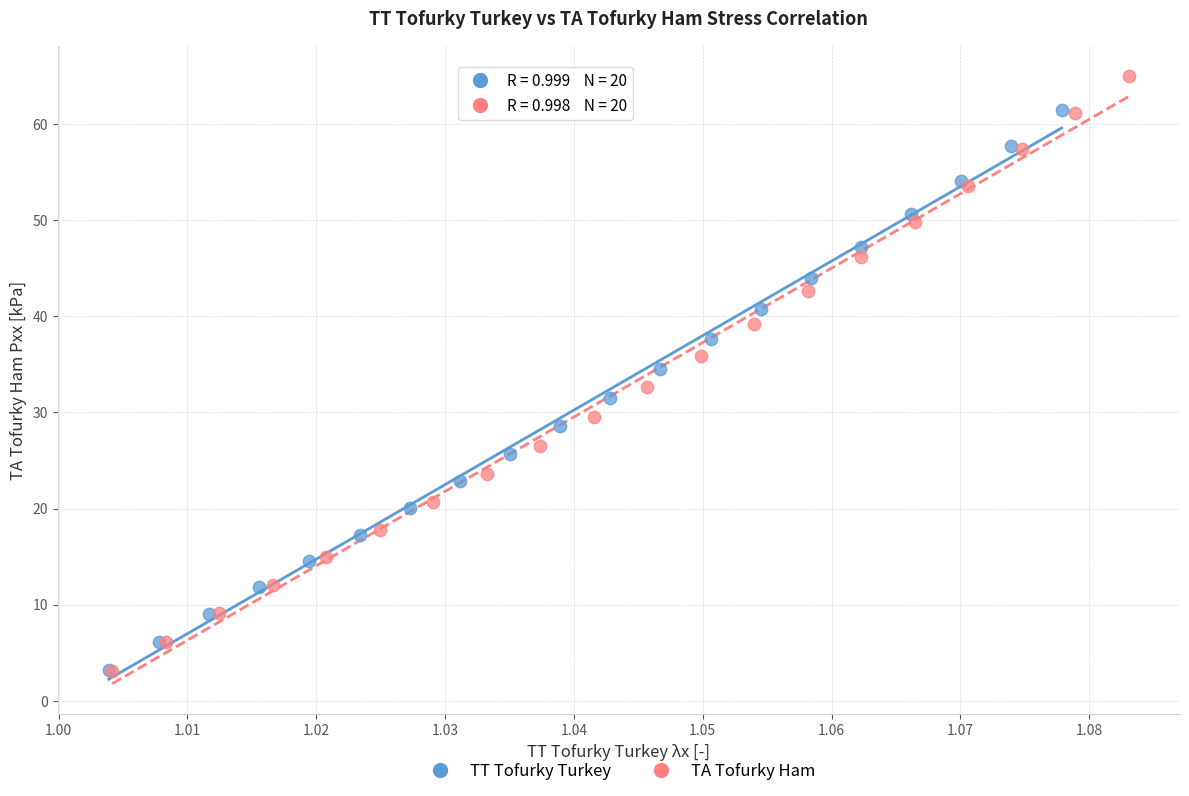

Which series reaches the maximum Y coordinate?

TA Tofurky Ham